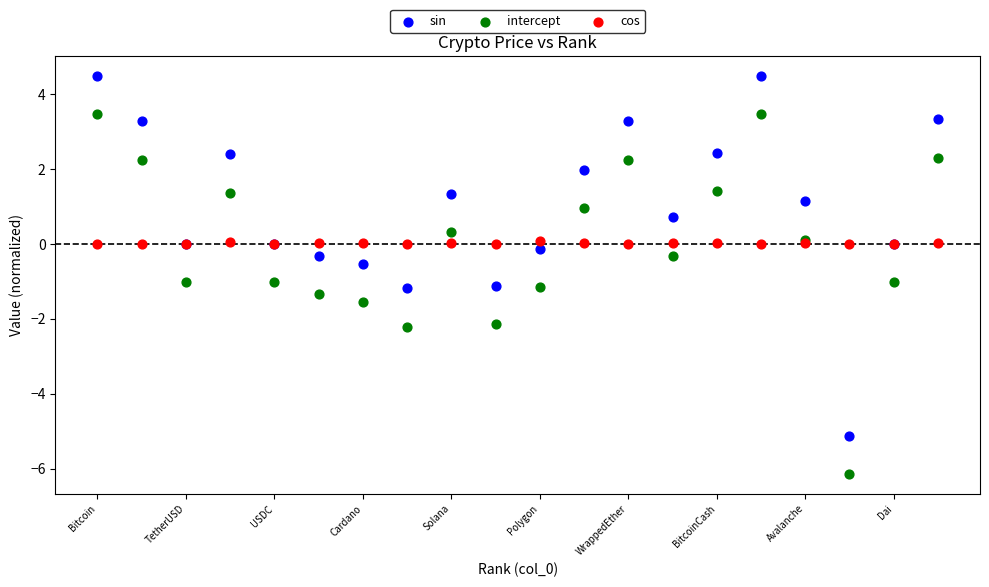

Which series reaches the maximum Y coordinate?

sin